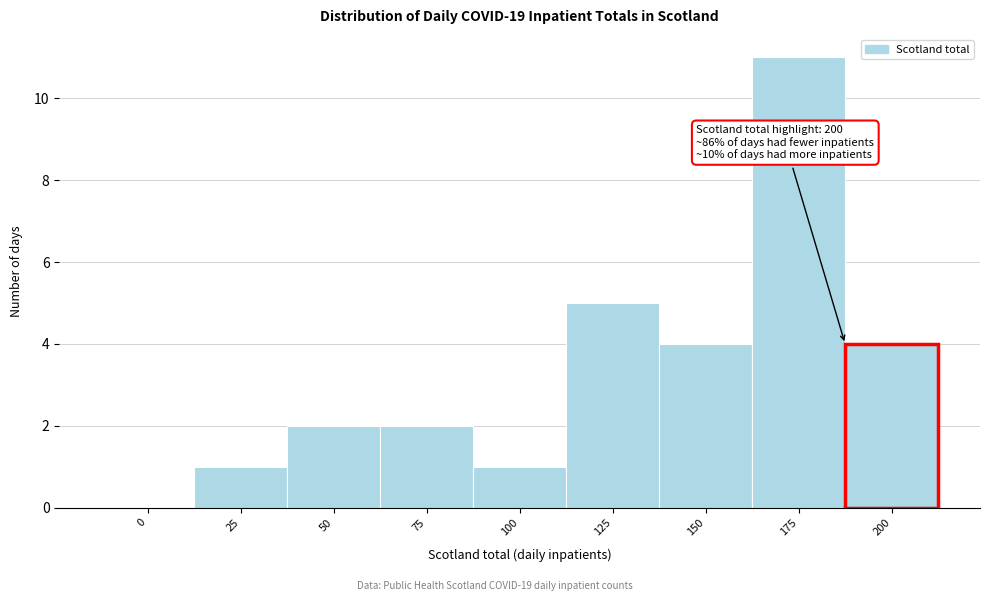

Reading left to right, extract all data points from this chart.

0=0	25=1	50=2	75=2	100=1	125=5	150=4	175=11	200=4